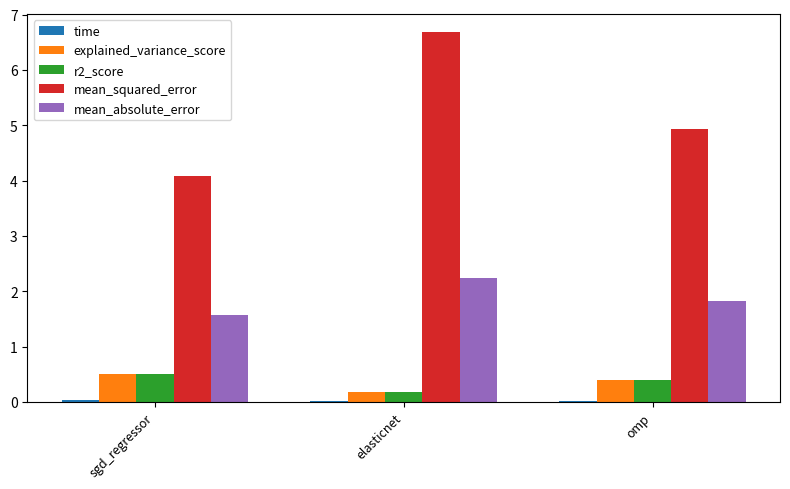

What is the greatest value displayed?

6.7